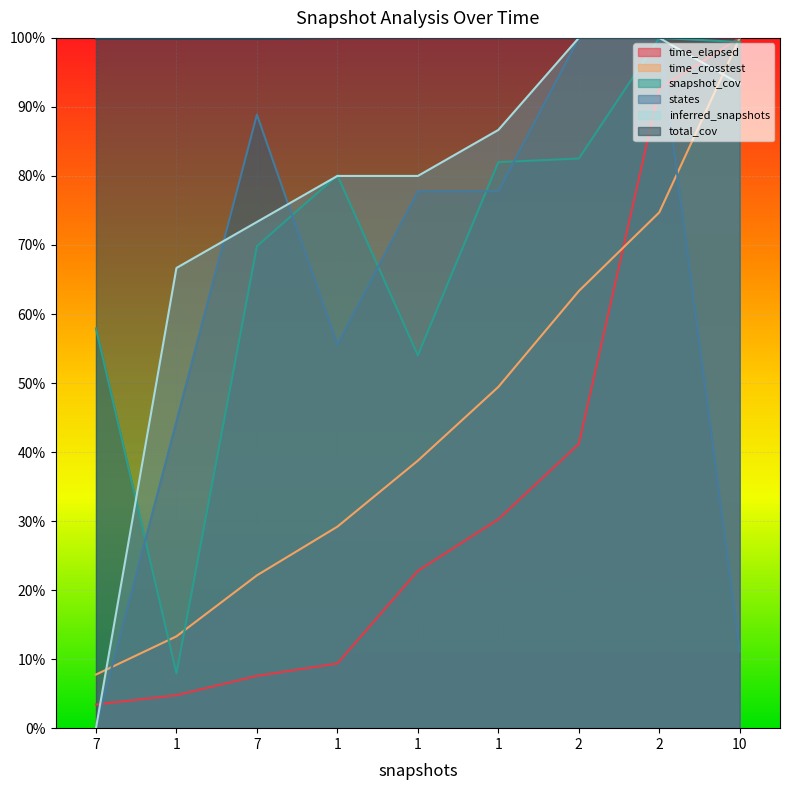

List the labels in order of inferred_snapshots value, smallest first.

7, 1, 7, 1, 1, 1, 10, 2, 2